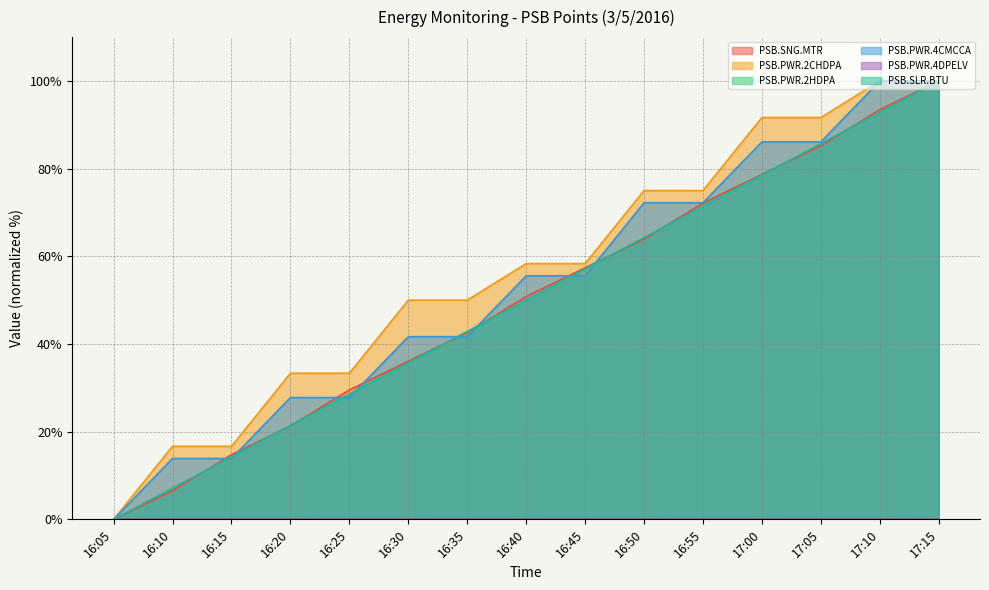

Which label corresponds to the smallest value in the chart?

16:05